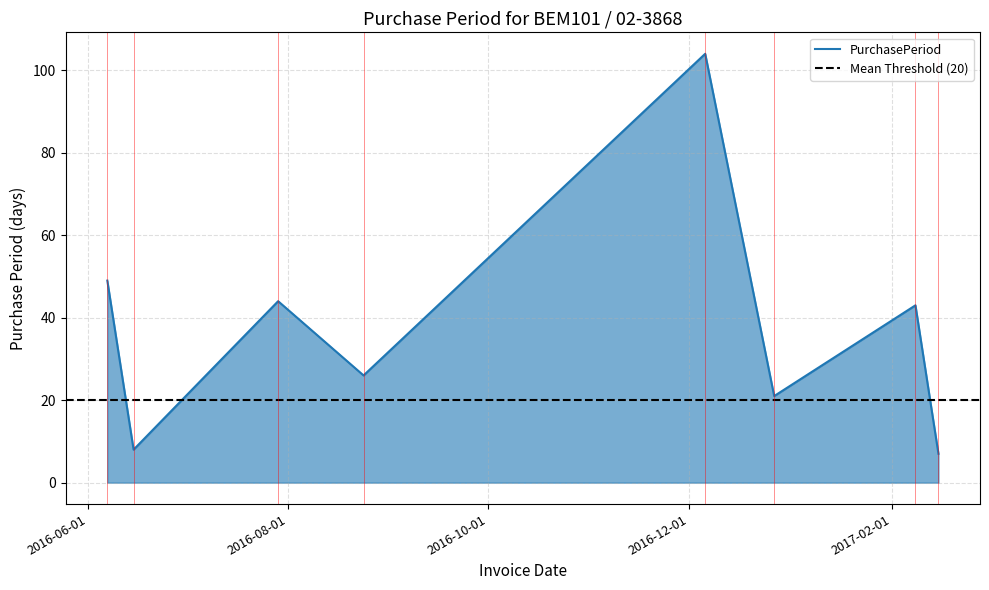

Approximately how many times larger is the value at 2016-08-24 compared to 2016-07-29?

0.6